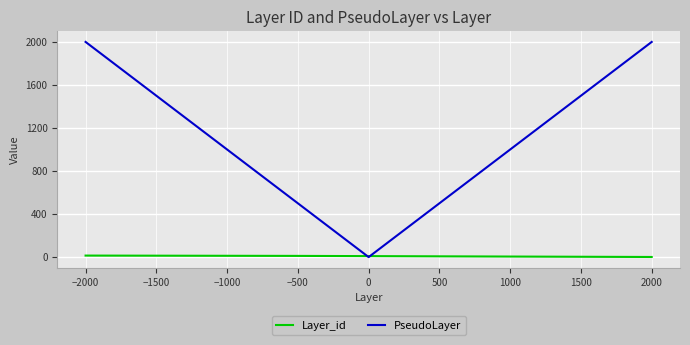

How many PseudoLayer values are between 500 and 1500?

8